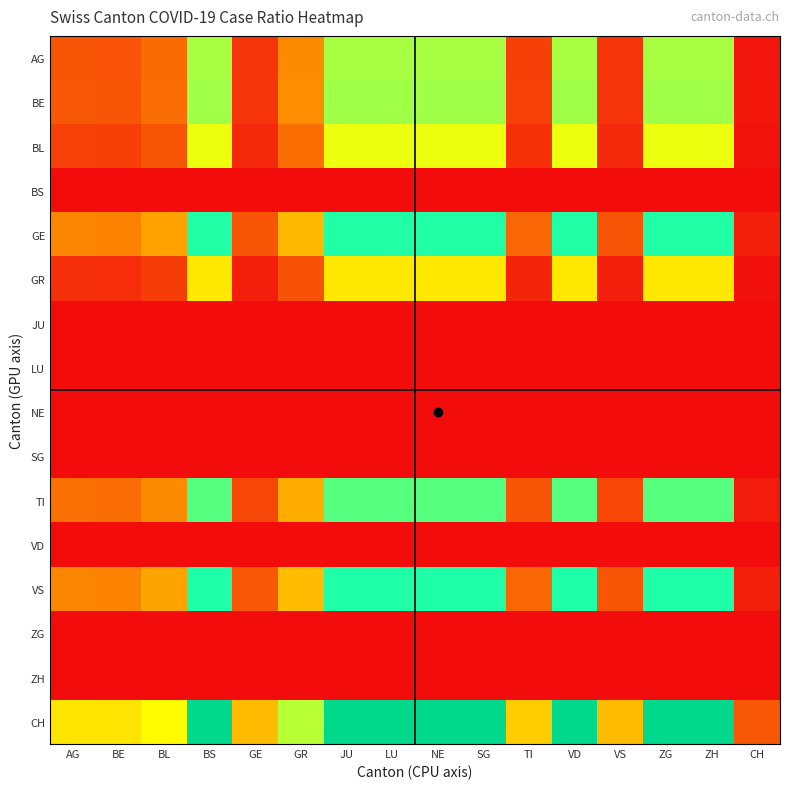

Which series has the largest range (max minus min)?

CH